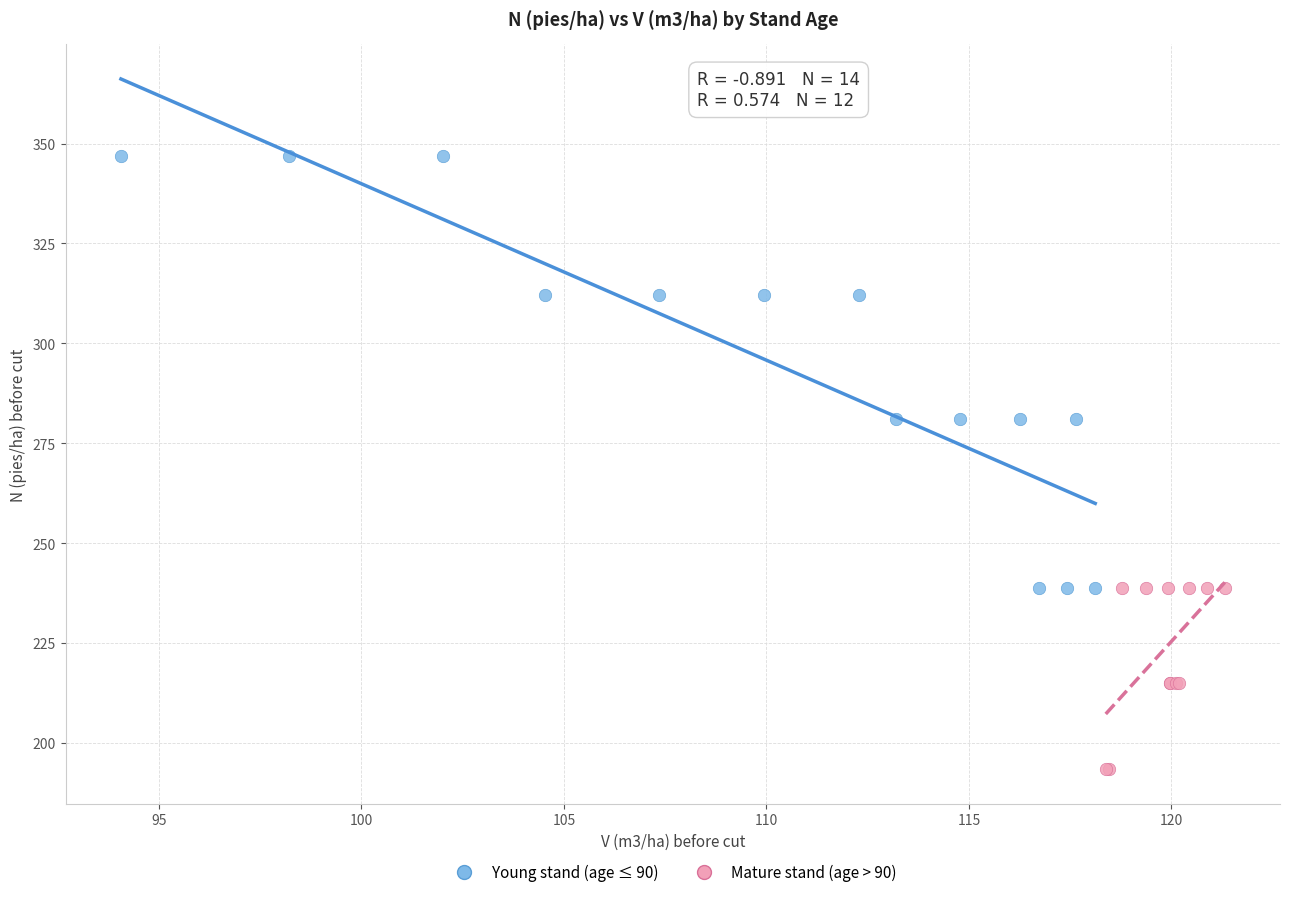

Which series has the widest spread of Y values?

Young stand (age ≤ 90)